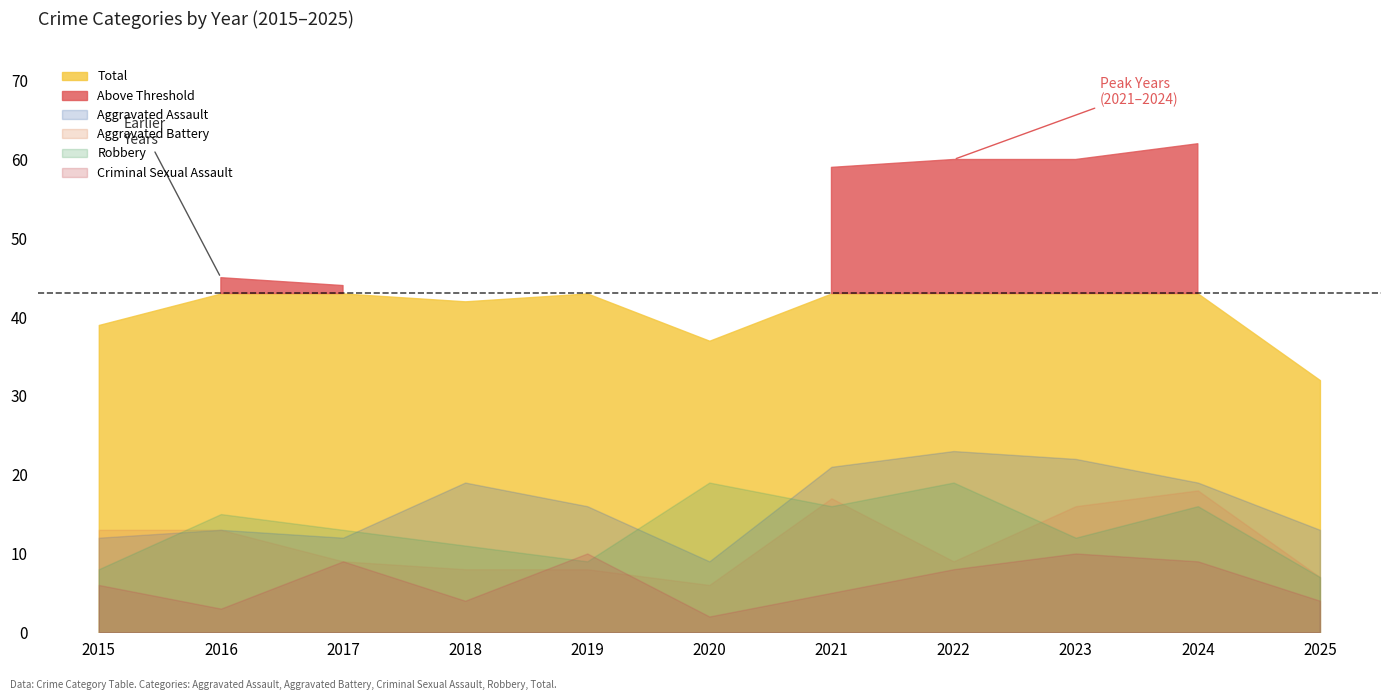

What is the total value across all series at 2024?

124